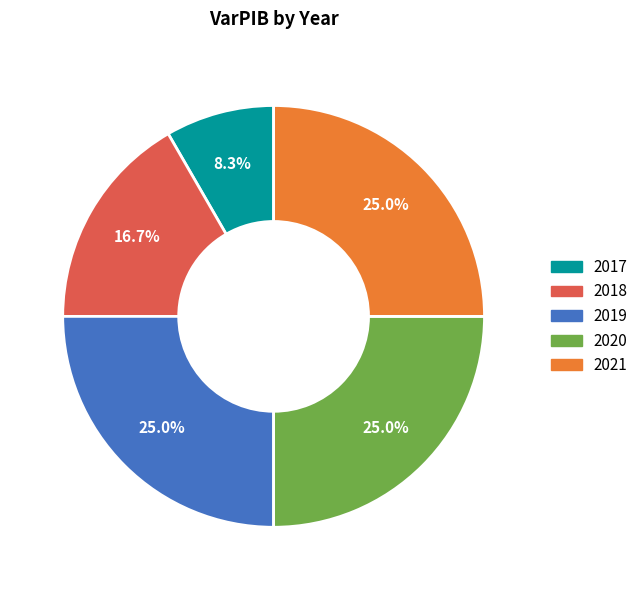

The 2019 slice represents 25% of the pie. True or false?

True